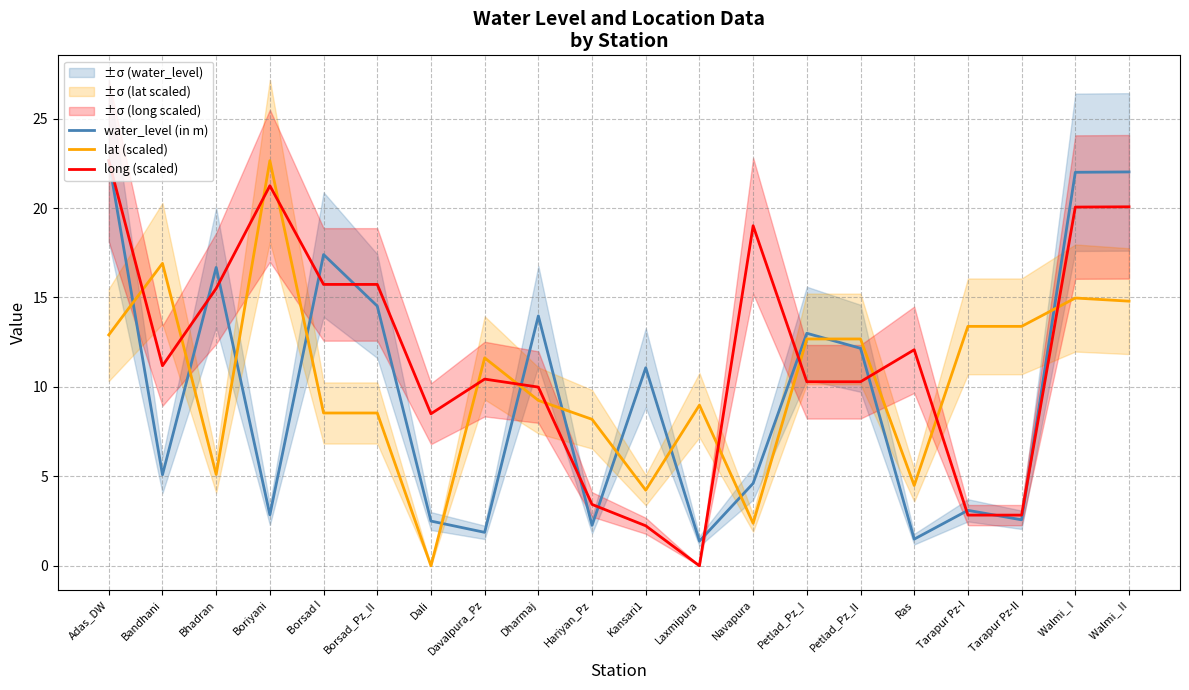

At how many categories does at least one series exceed 4?

20